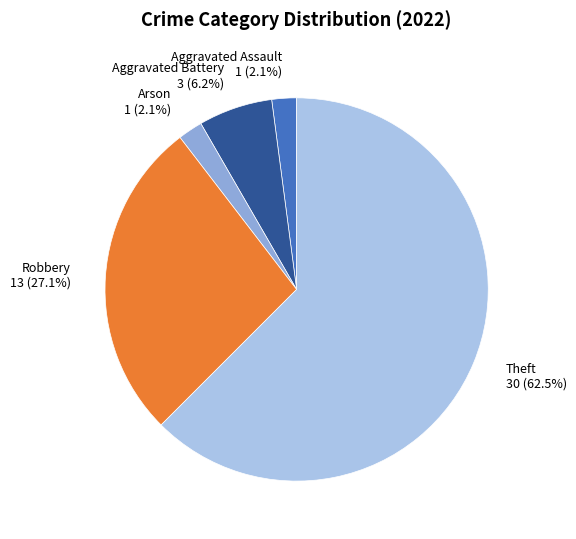

Do Aggravated Assault and Robbery together represent more than half of the pie?

No